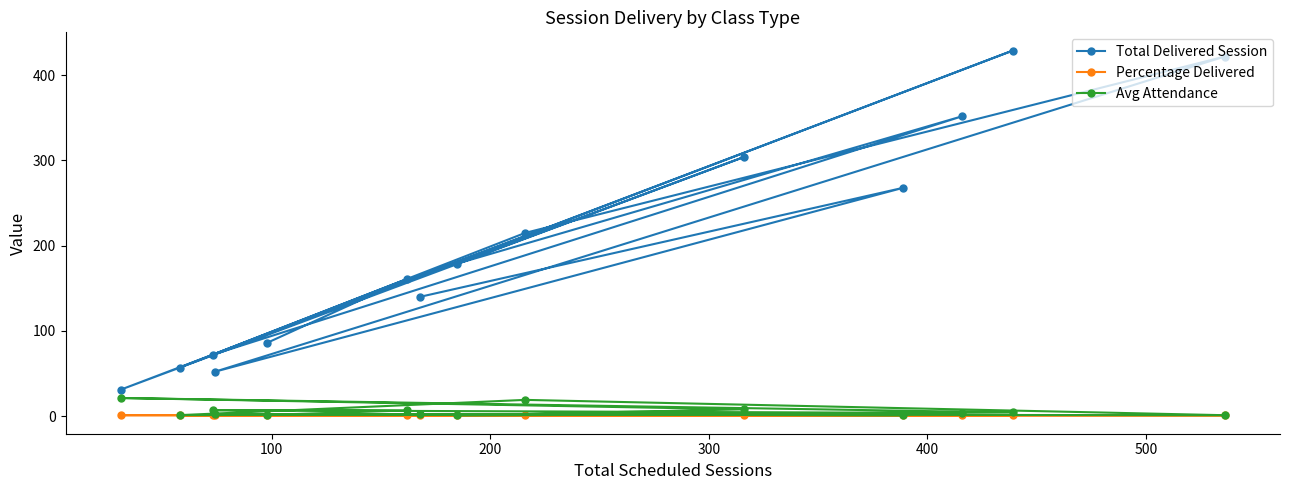

In Total Delivered Session, how many points are higher than both neighbors (excluding endpoints)?

6